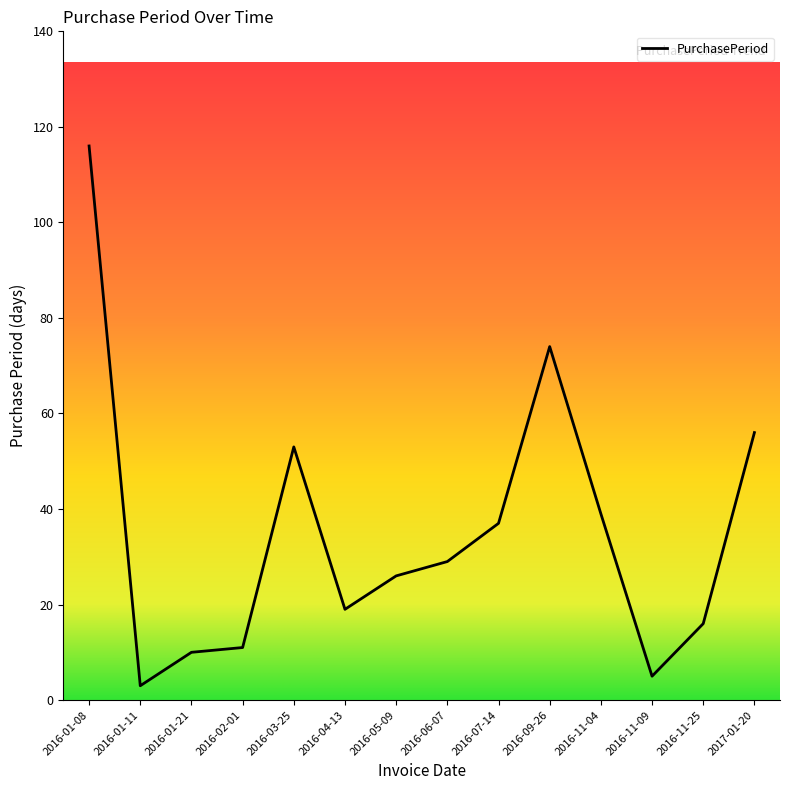

Reading left to right, list all the values displayed in this chart.

116	3	10	11	53	19	26	29	37	74	39	5	16	56